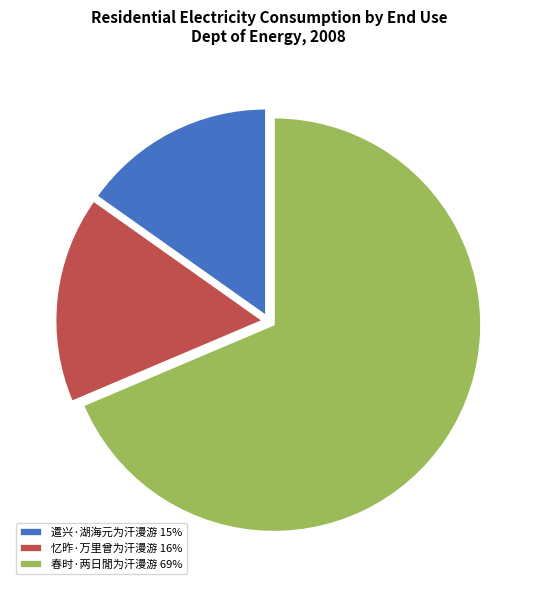

Do 春时·两日閒为汗漫游 69% and 遣兴·湖海元为汗漫游 15% together represent more than half of the pie?

Yes